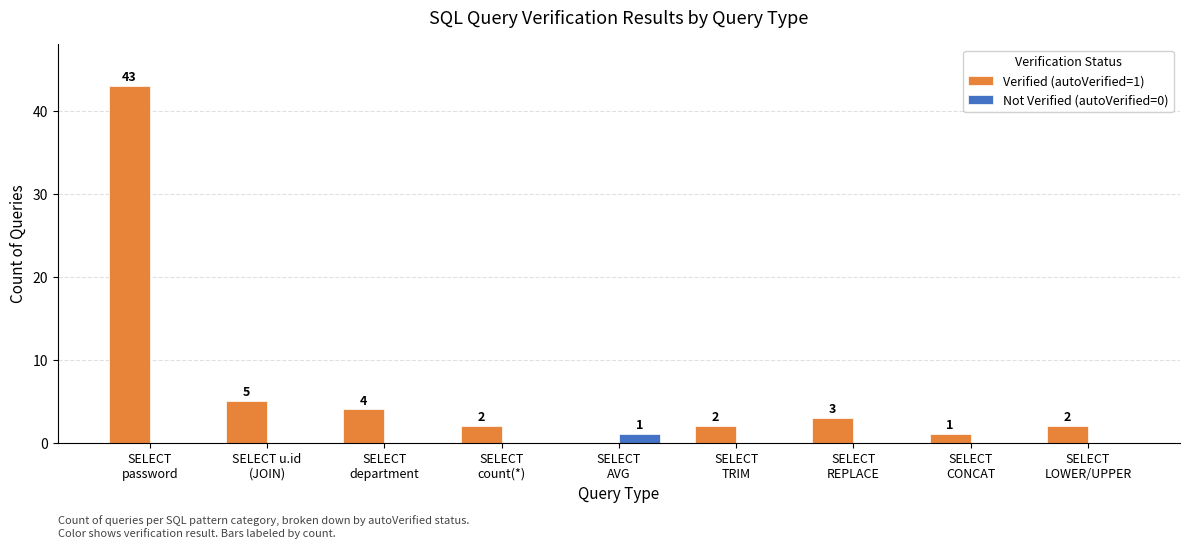

Which series has the largest total across all categories?

Verified (autoVerified=1)